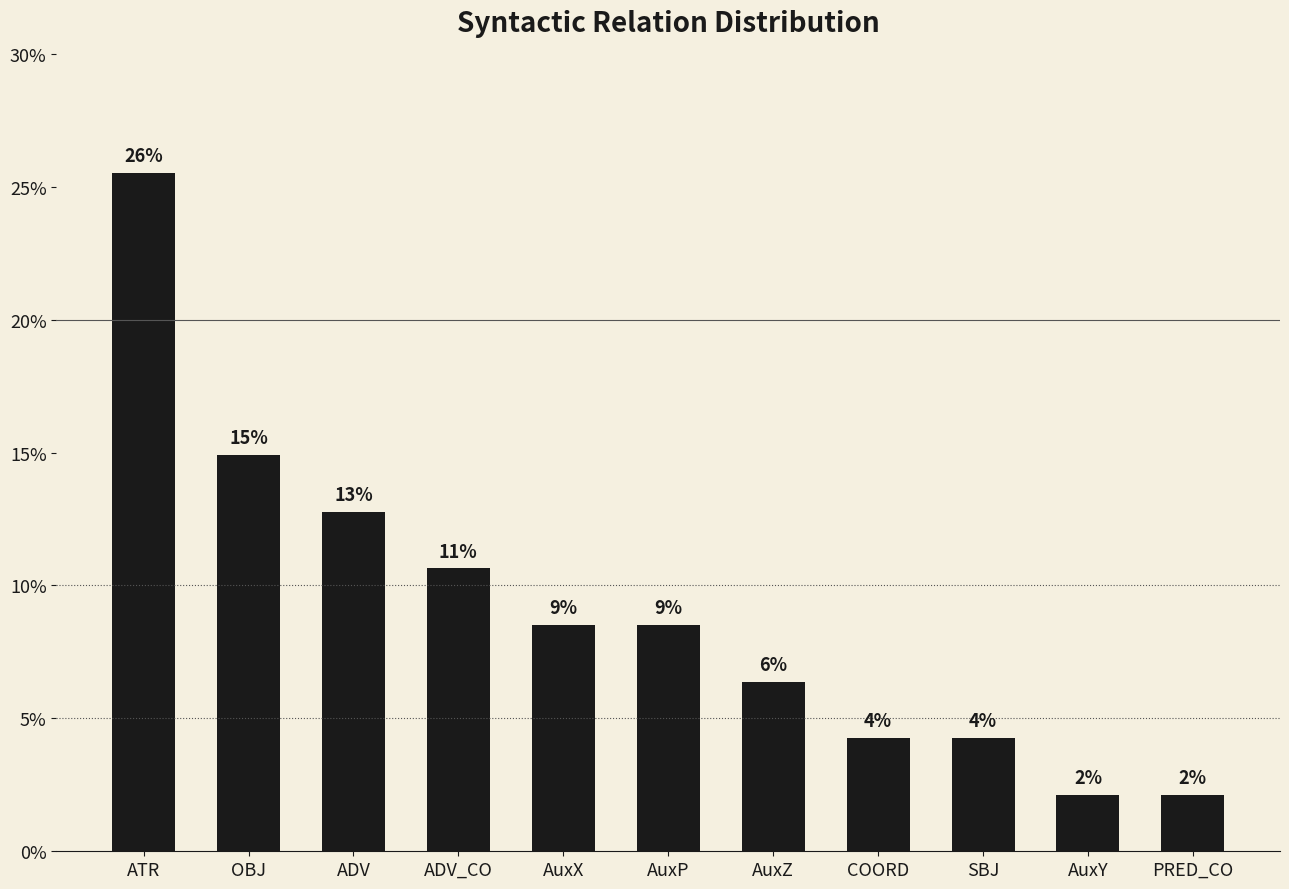

Which label corresponds to the smallest value in the chart?

AuxY